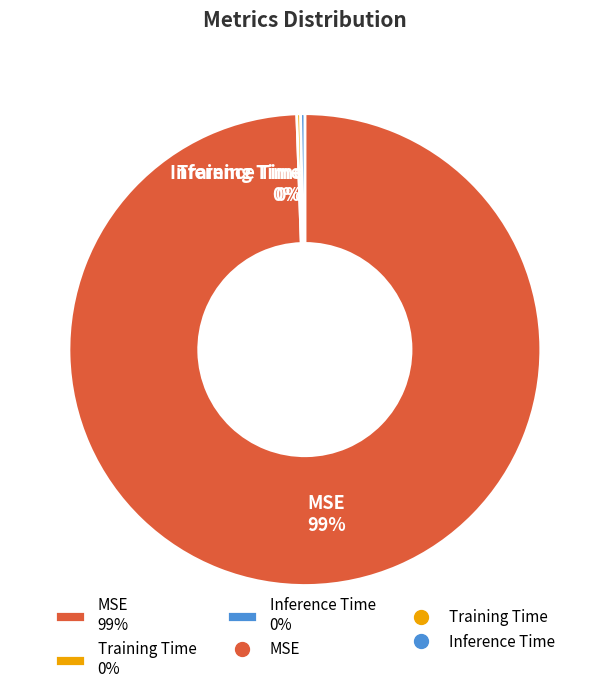

Is it true that MSE 99% is 89% of the pie?

False